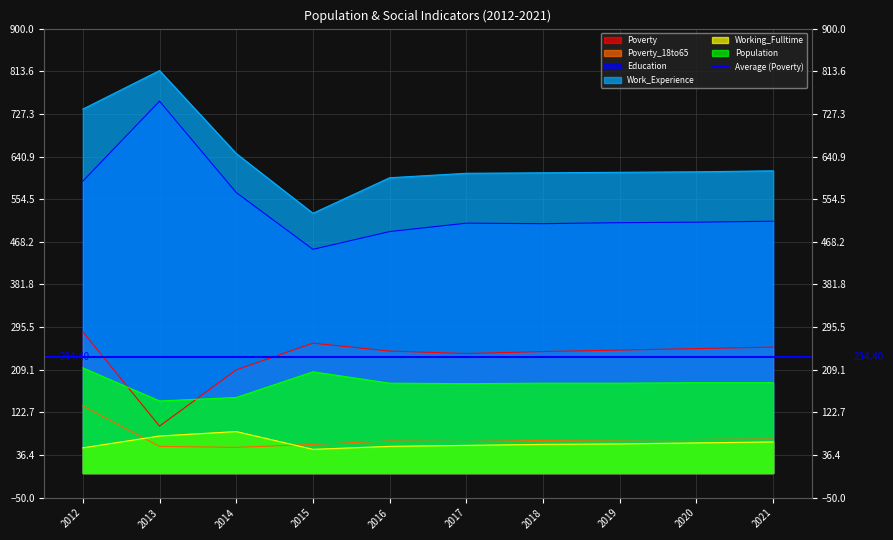

What is the value of the Population point at the 5th from the left?

182